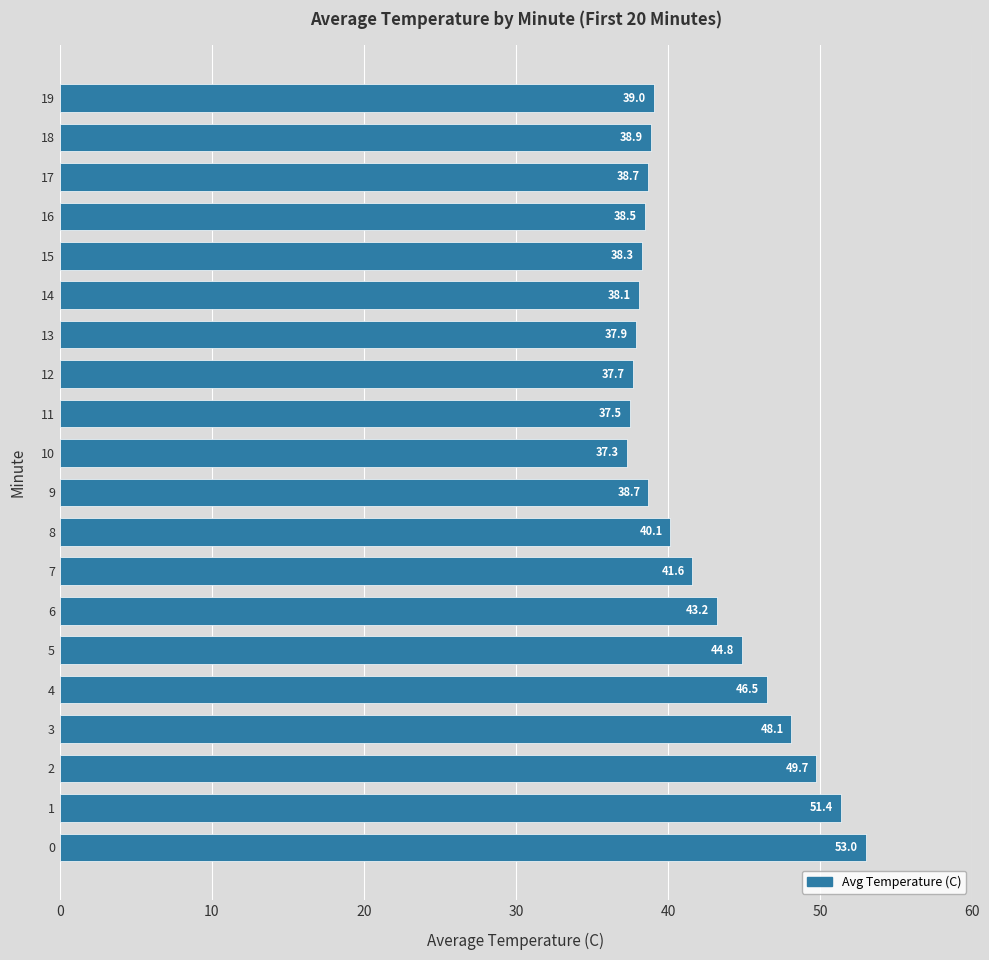

Reading top to bottom, what are all the values shown in this chart?

19=39.0	18=38.9	17=38.7	16=38.5	15=38.3	14=38.1	13=37.9	12=37.7	11=37.5	10=37.3	9=38.7	8=40.1	7=41.6	6=43.2	5=44.8	4=46.5	3=48.1	2=49.7	1=51.4	0=53.0